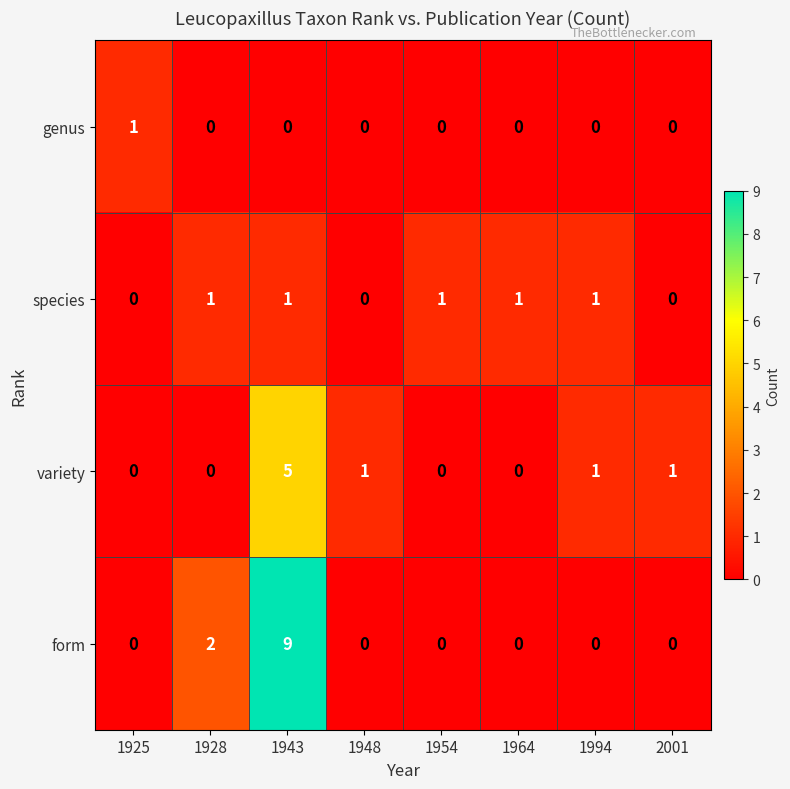

Rank the series by their average value, from highest to lowest.

form, variety, species, genus